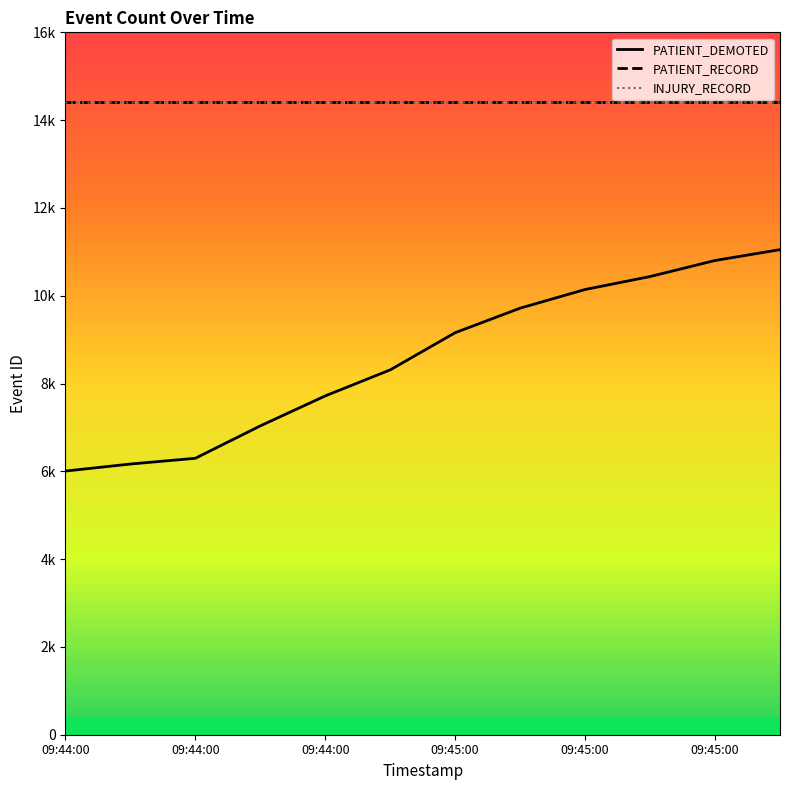

What is the greatest value displayed?

14402